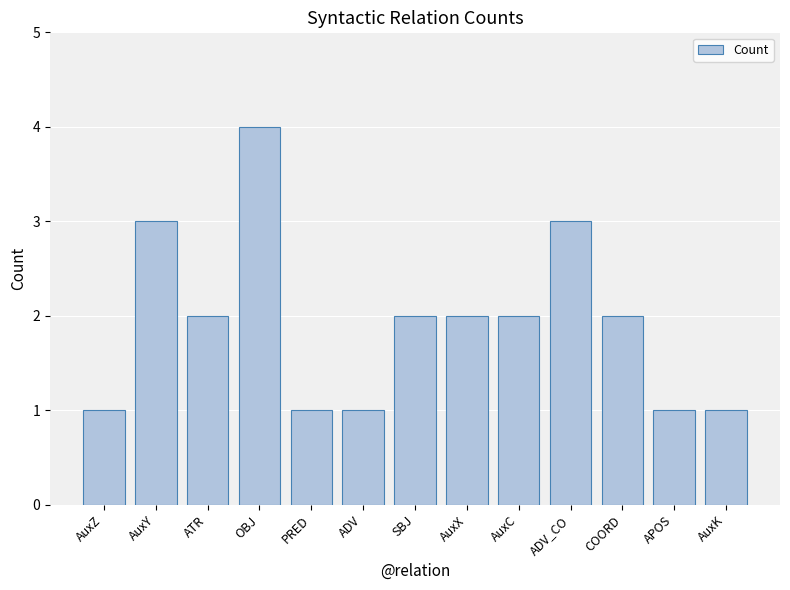

Count the values in the range 1 to 2.

10